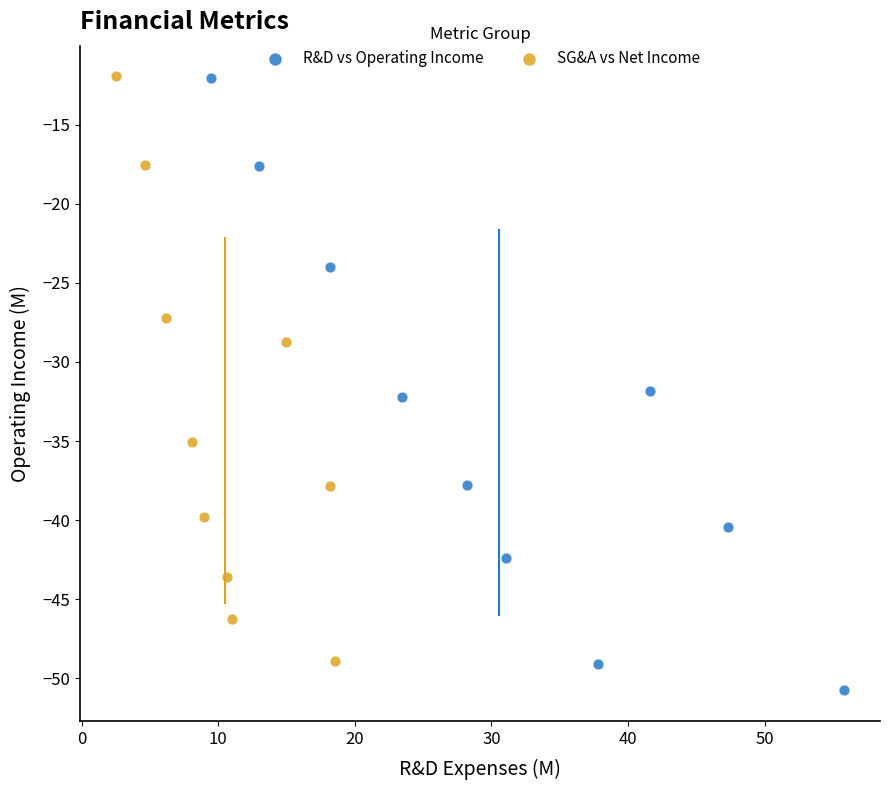

Which series has the widest spread of Y values?

R&D vs Operating Income